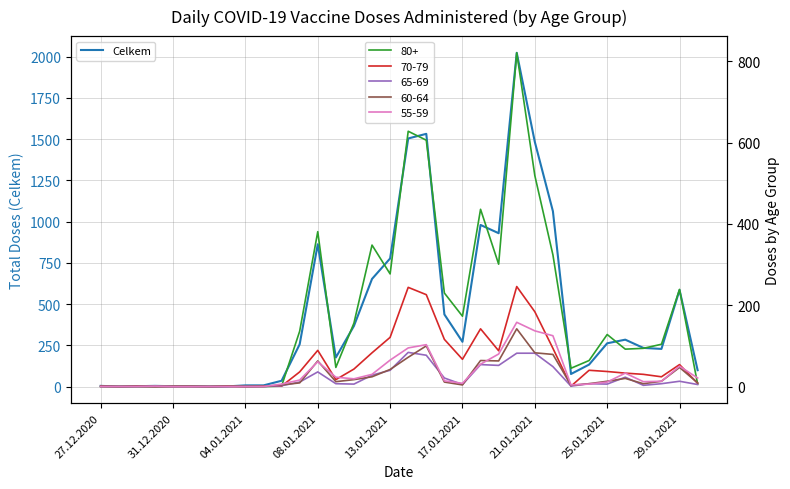

What is the highest value of the Celkem series?

2023